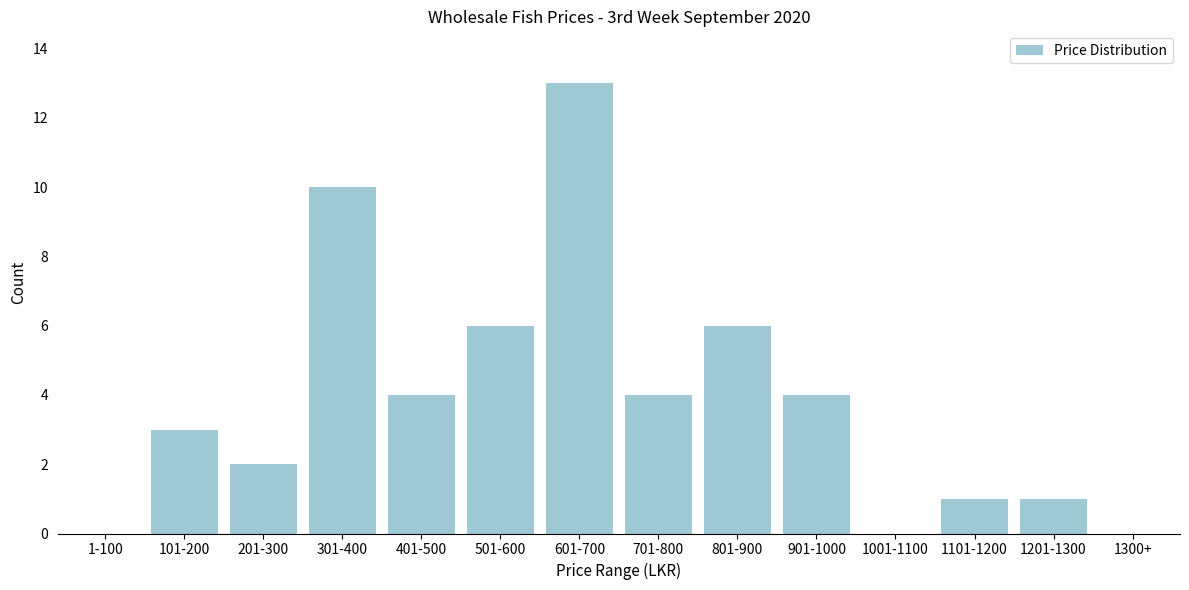

Reading right to left, what are all the values shown in this chart?

1300+=0	1201-1300=1	1101-1200=1	1001-1100=0	901-1000=4	801-900=6	701-800=4	601-700=13	501-600=6	401-500=4	301-400=10	201-300=2	101-200=3	1-100=0